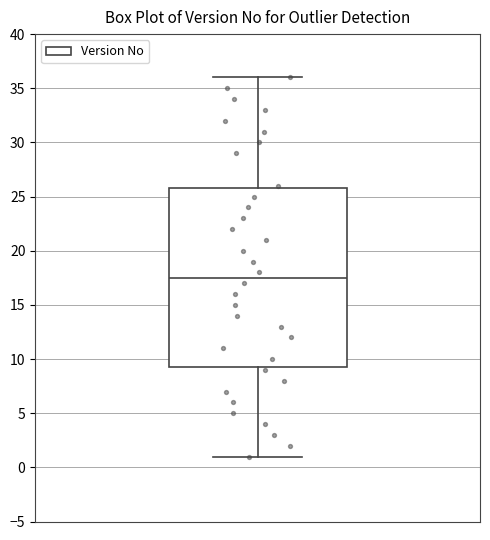

Read this box plot against the y-axis: the position of the median line, the range covered by the box, and the ends of both whiskers. The values are not printed on the chart, so give them approximately, as read against the axis.

median 17.5, box 9.5 to 26.0, whiskers 1.0 to 36.0